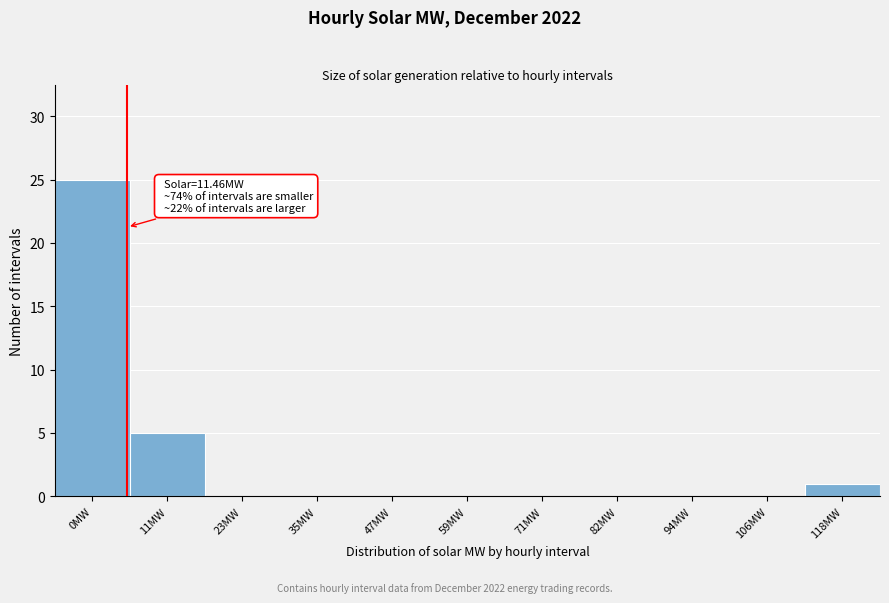

Reading right to left, transcribe all the data shown in this chart.

118MW=1	106MW=0	94MW=0	82MW=0	71MW=0	59MW=0	47MW=0	35MW=0	23MW=0	11MW=5	0MW=25